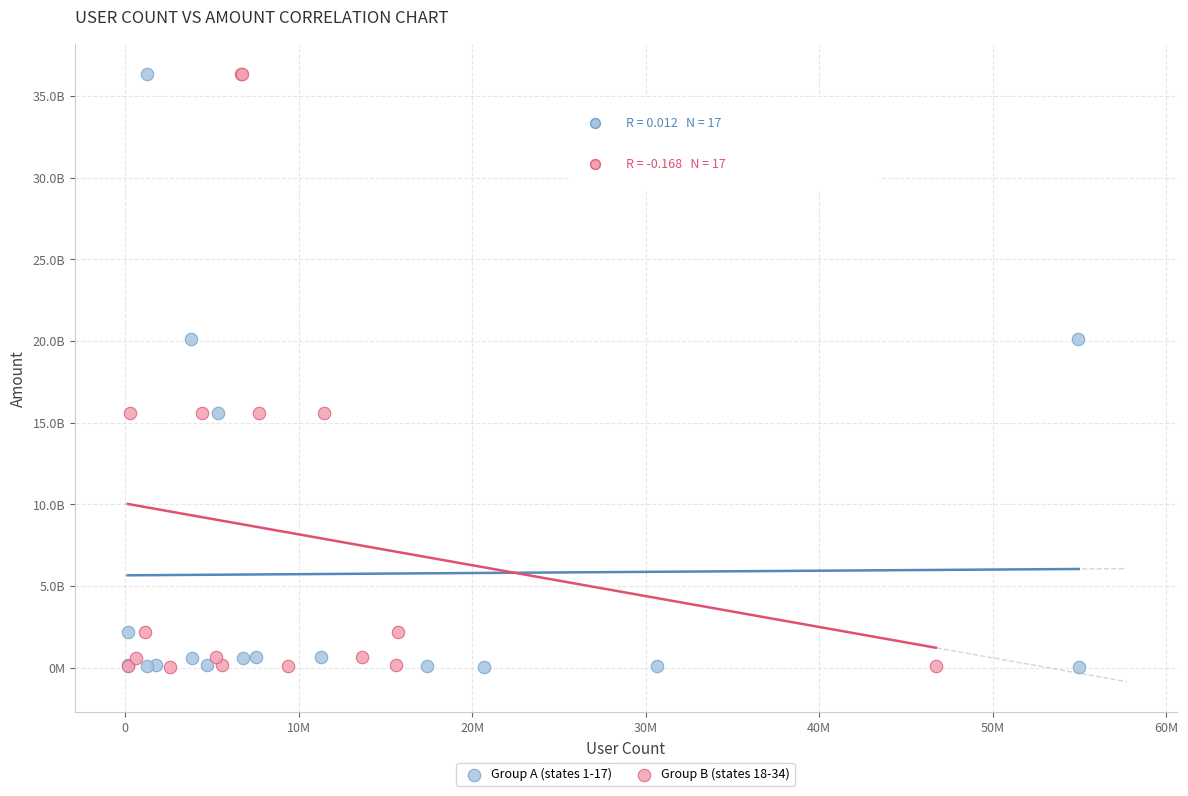

What are all the series names shown in the legend?

Group A (states 1-17), Group B (states 18-34)